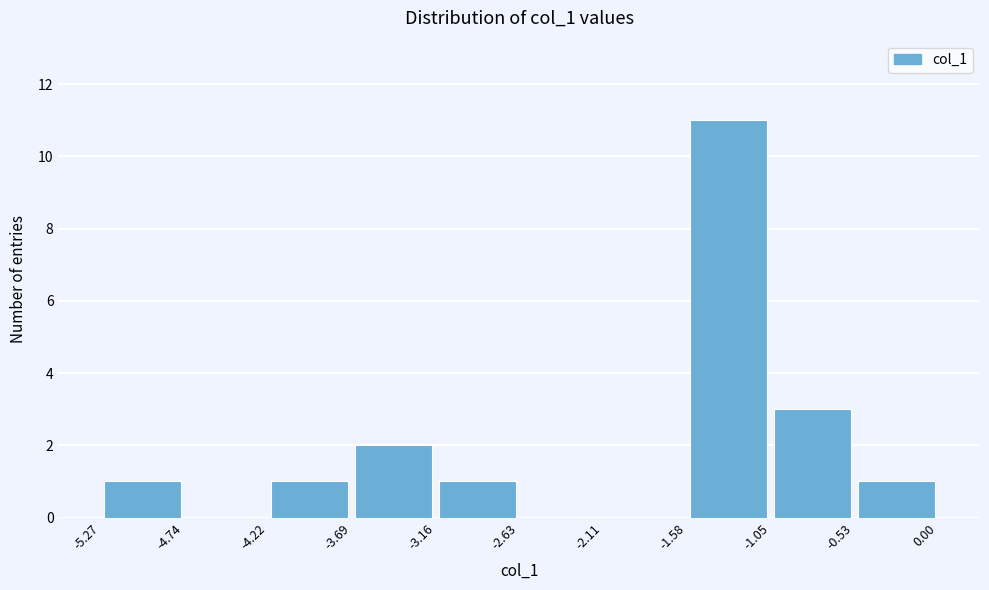

Reading left to right, transcribe this chart: for each bar, give the range it covers on the x-axis and its height. The values are not printed on the chart, so give them approximately, as read against the axis.

-5.27 to -4.74: 1
-4.74 to -4.22: 0
-4.22 to -3.69: 1
-3.69 to -3.16: 2
-3.16 to -2.63: 1
-2.63 to -2.11: 0
-2.11 to -1.58: 0
-1.58 to -1.05: 11
-1.05 to -0.53: 3
-0.53 to 0.00: 1